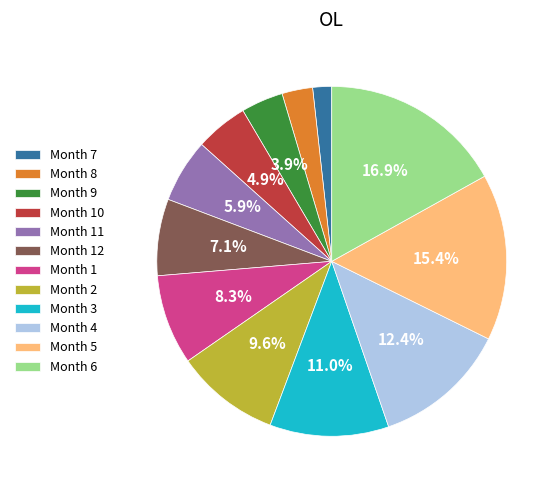

Do Month 6 and Month 5 together represent more than half of the pie?

No